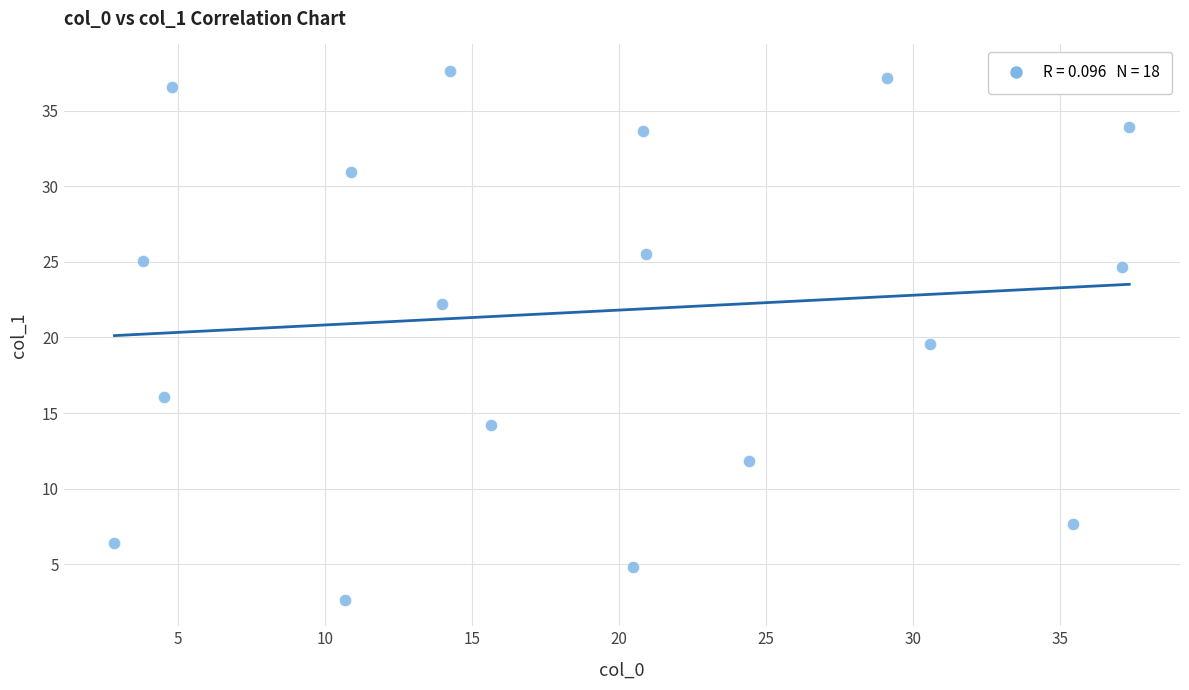

What is the range of Y values (max minus min)?

35.0